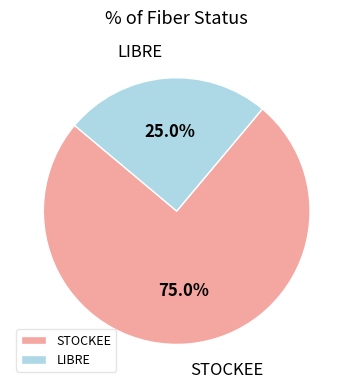

Which category has the biggest portion of the pie?

STOCKEE